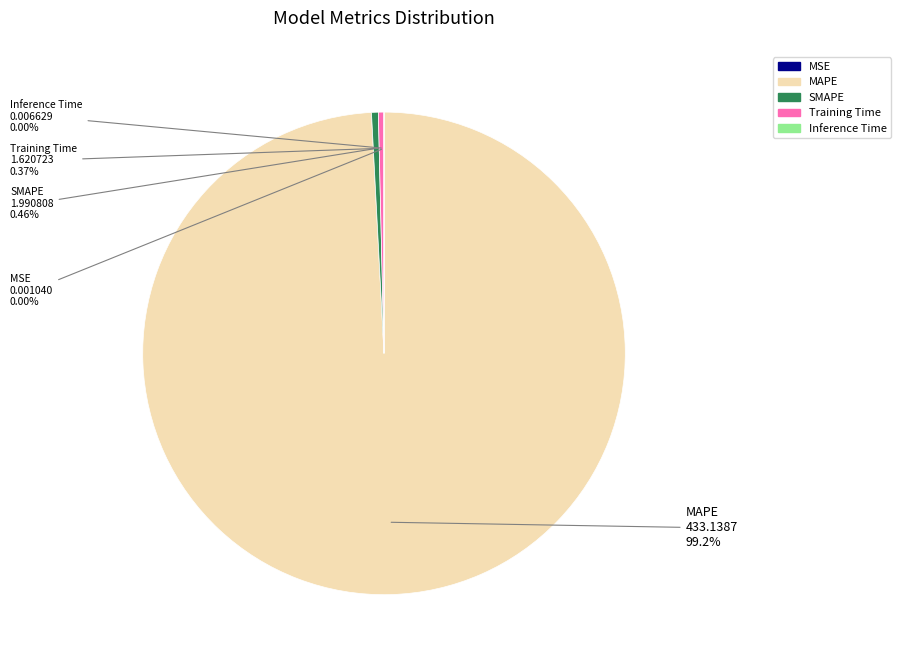

Which category accounts for the majority?

MAPE